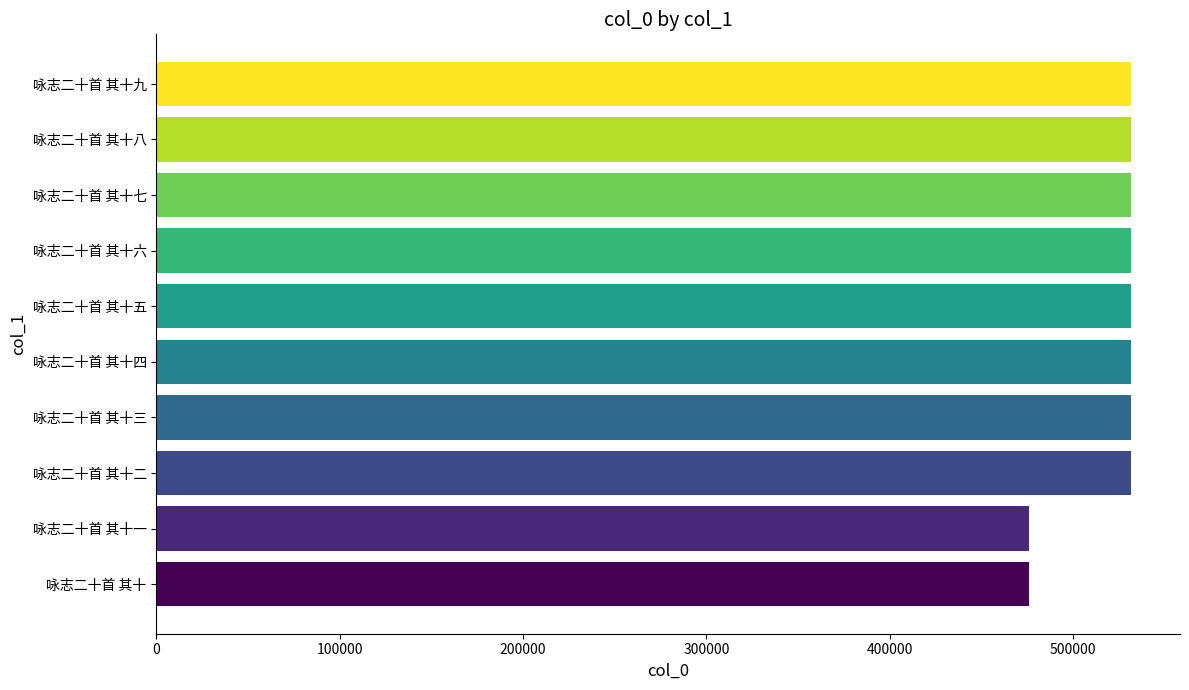

Between 咏志二十首 其十一 and 咏志二十首 其十五, which is larger?

咏志二十首 其十五